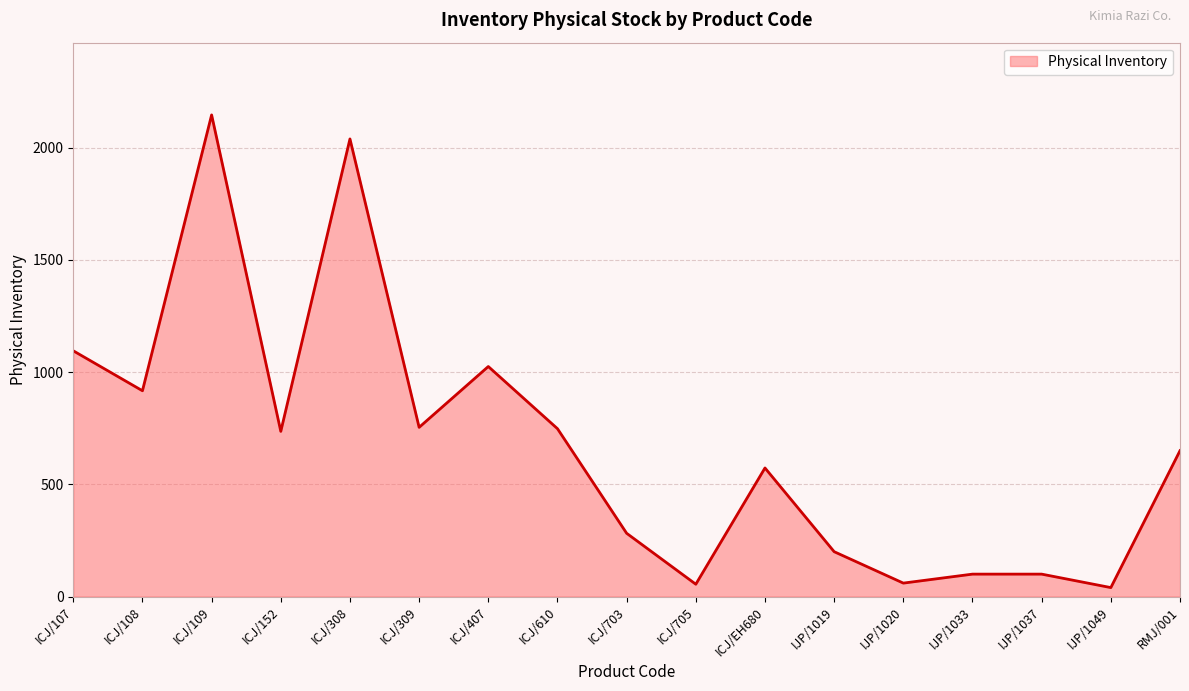

What is the maximum value shown in the chart?

2146